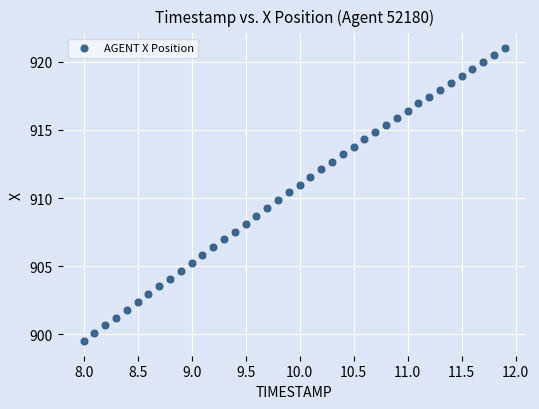

What is the range of X values (max minus min)?

3.9